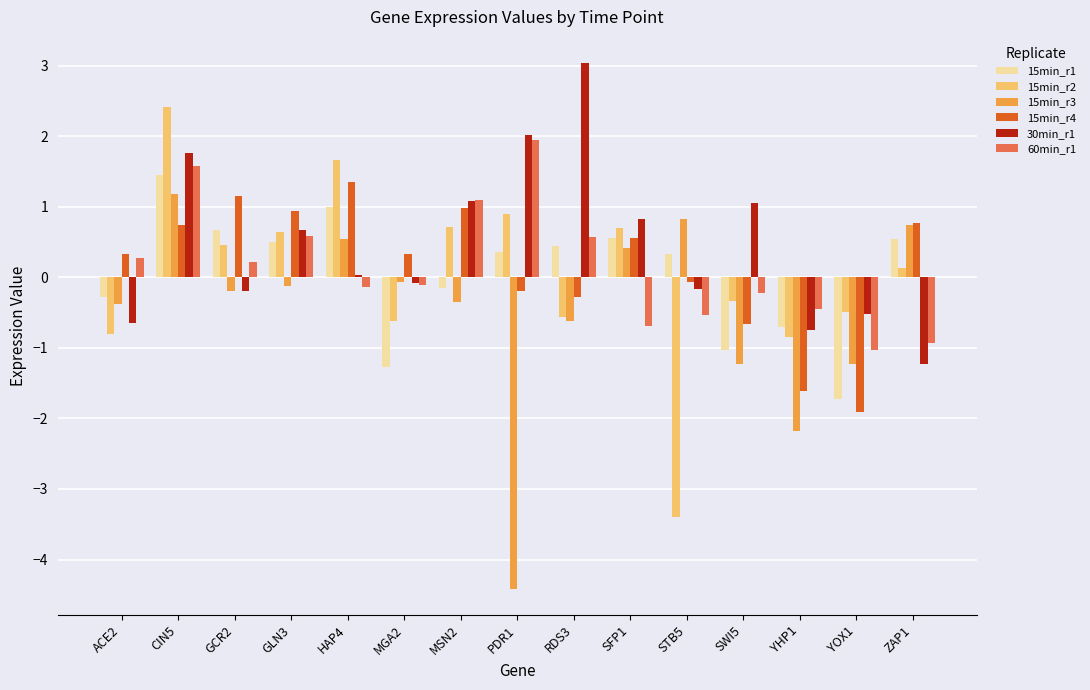

Count the number of data series in this chart.

6